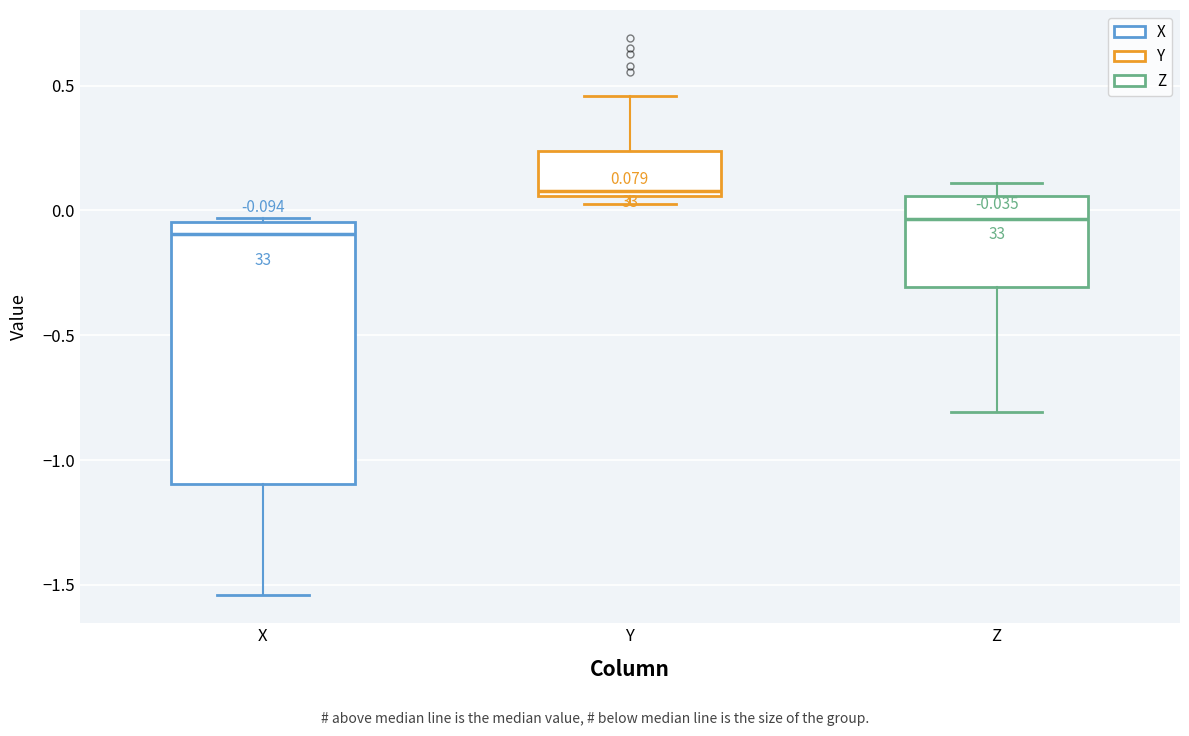

Which box is the tallest, from its lower edge to its upper edge?

X